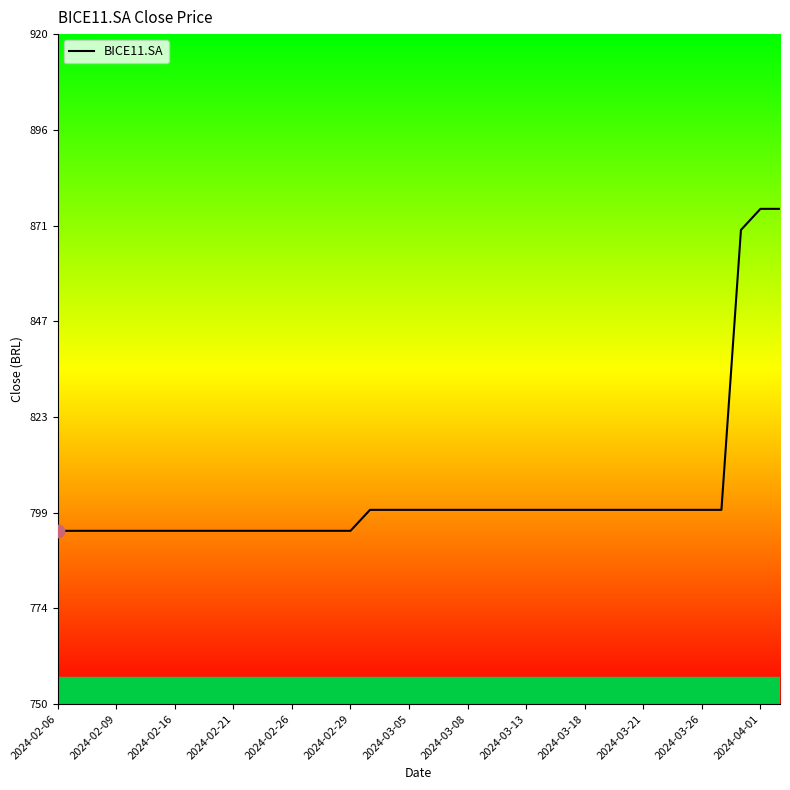

Which has a higher value, 26 or 34?

26